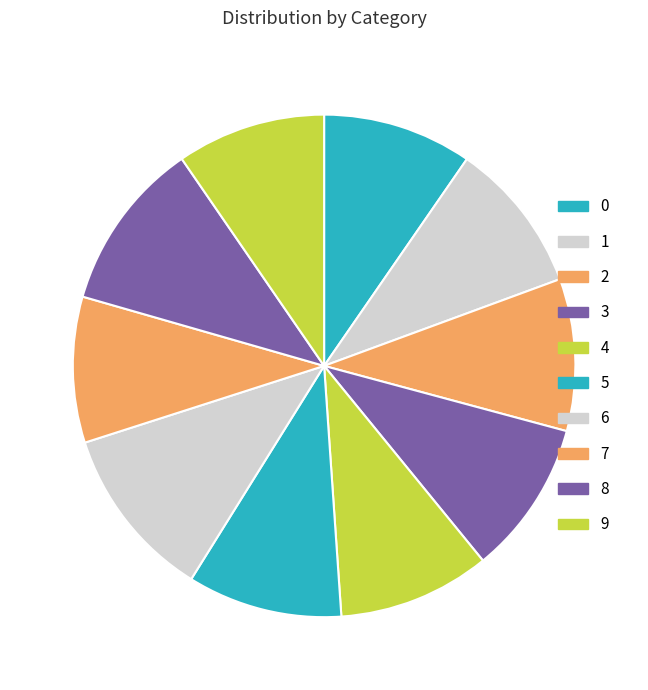

Count the number of slices in the pie.

10